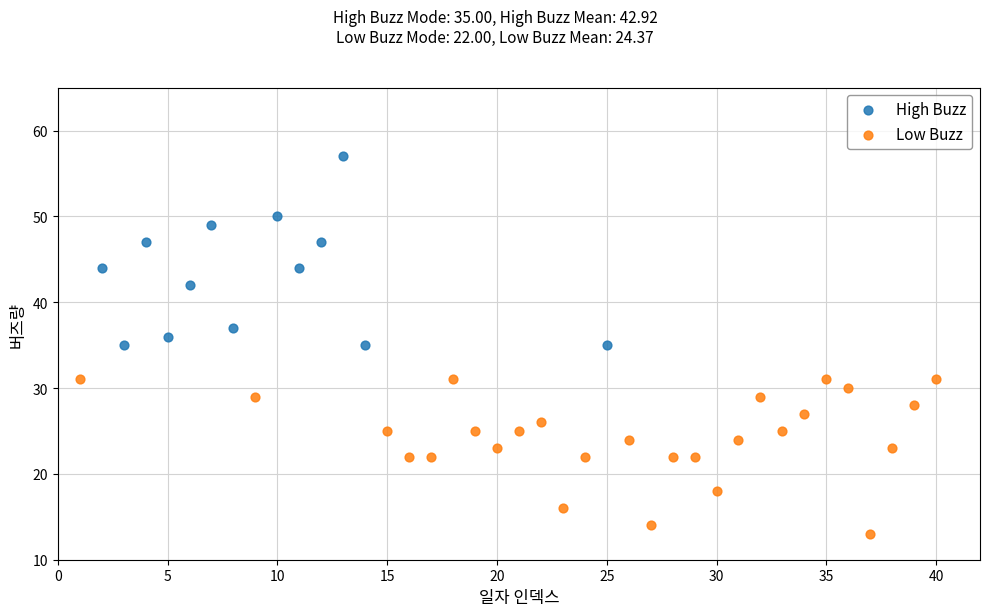

Which series has the widest spread of Y values?

High Buzz